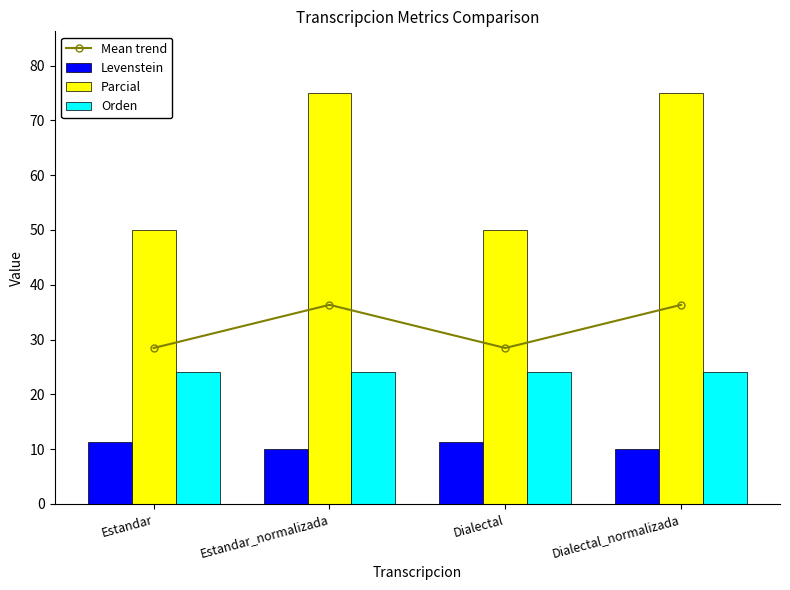

Rank the categories by Mean trend value from highest to lowest.

Estandar_normalizada, Dialectal_normalizada, Estandar, Dialectal